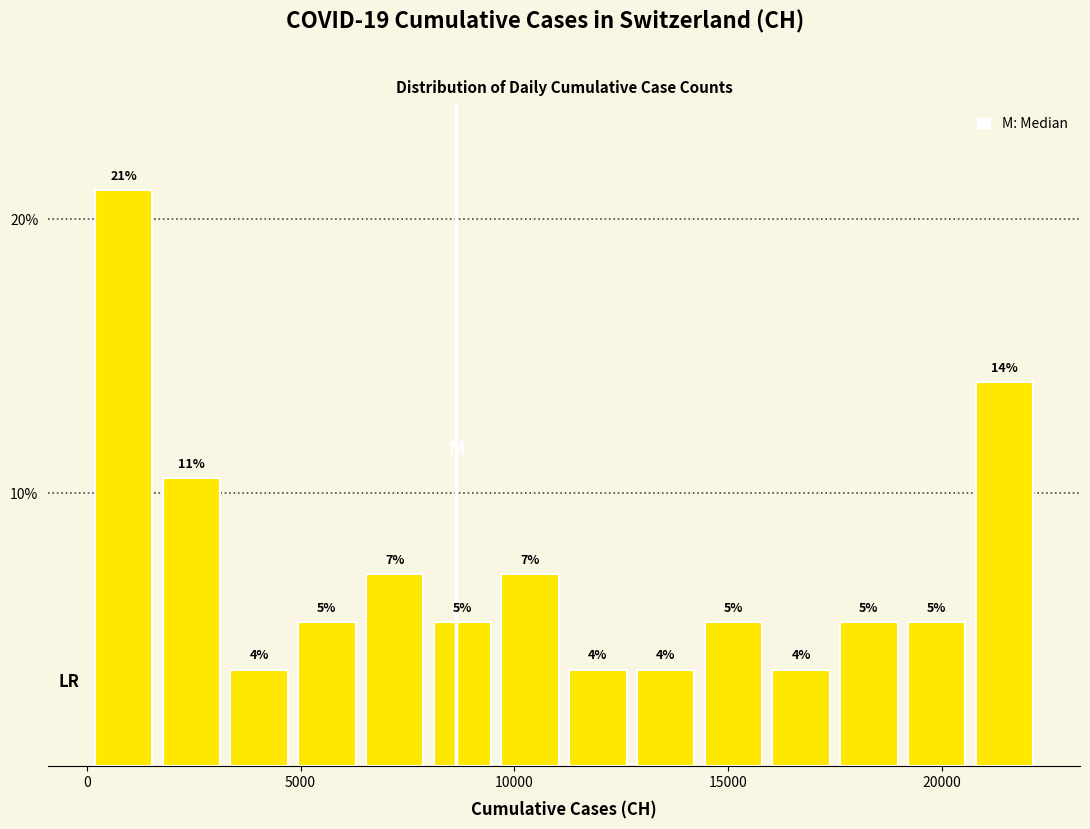

Read against the x-axis, roughly where is the centre of the tallest bar?

1000